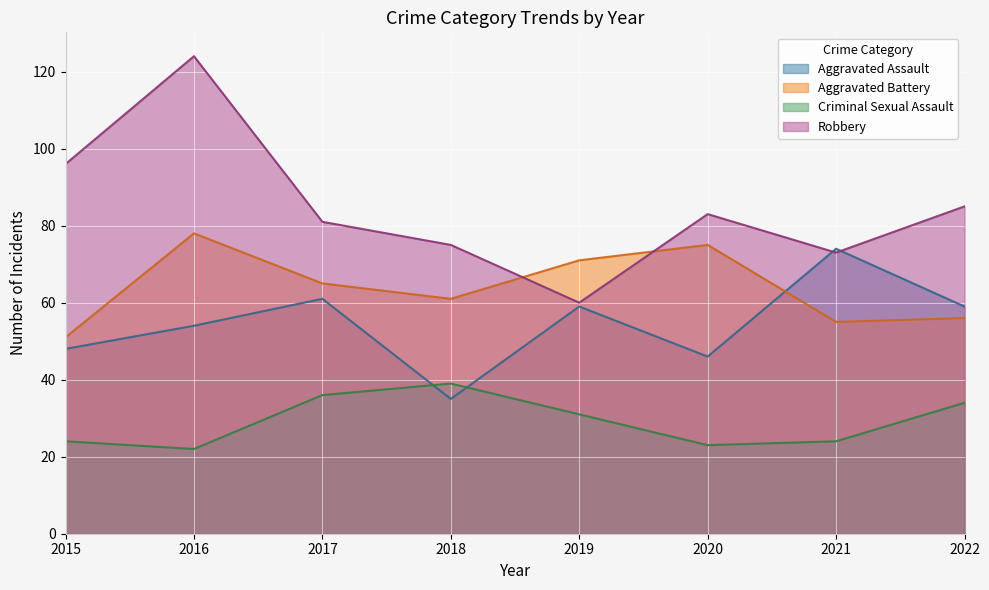

Is the value of Criminal Sexual Assault at 2016 greater than the value of Robbery at 2017?

No